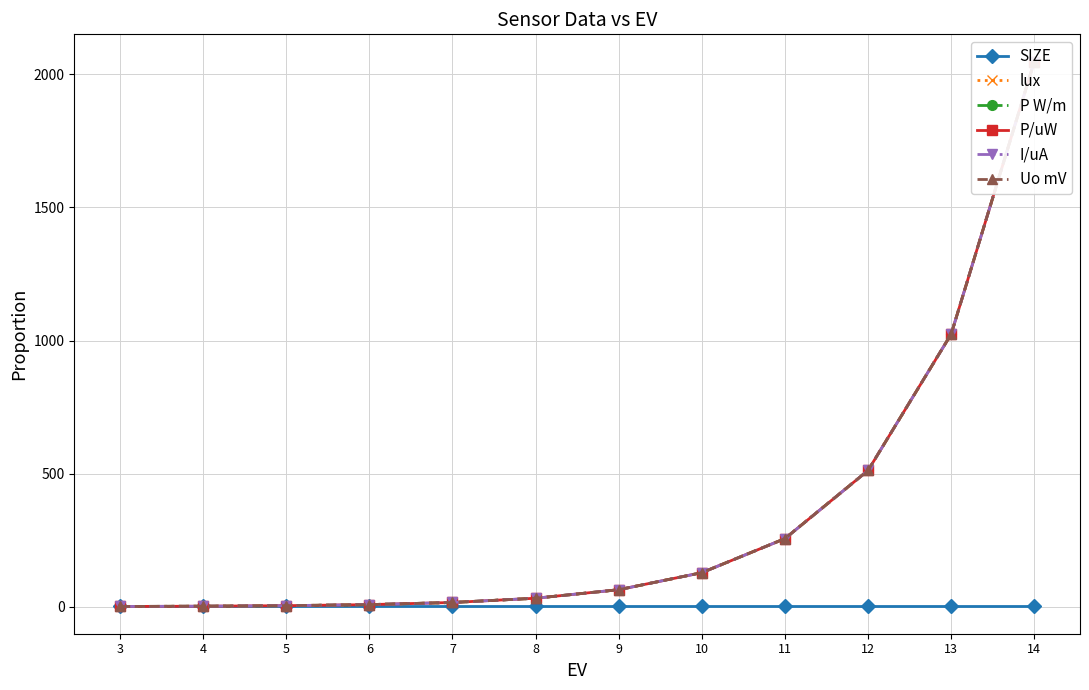

Where does the Uo mV series first go above 64?

10